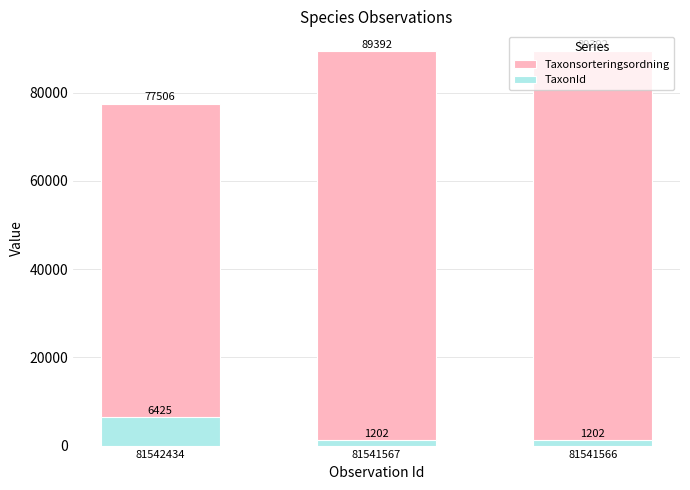

True or false: Taxonsorteringsordning has a value of 136591 at 81541566.

False